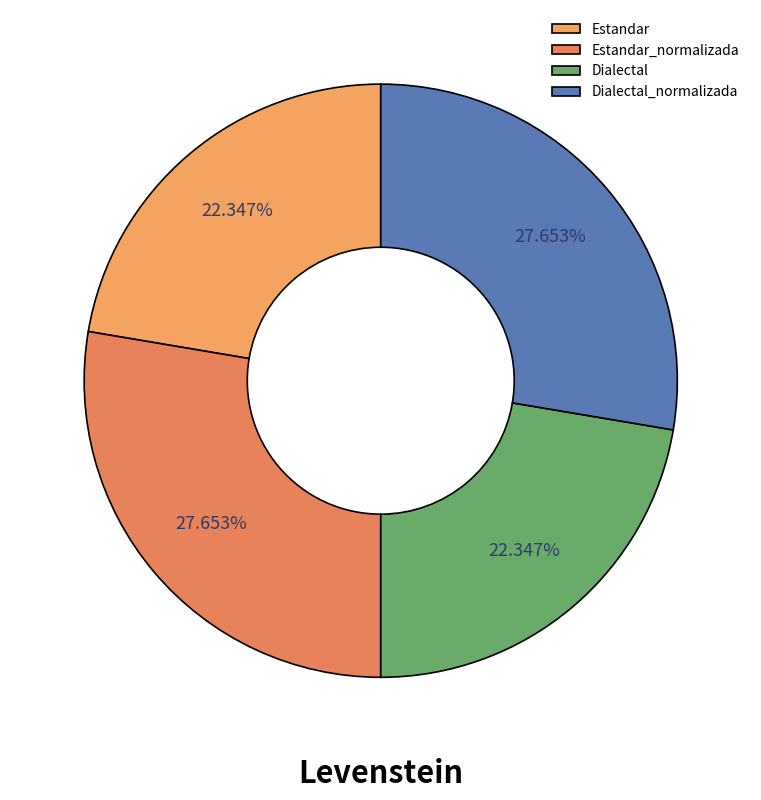

Is it true that Dialectal_normalizada is 18% of the pie?

False